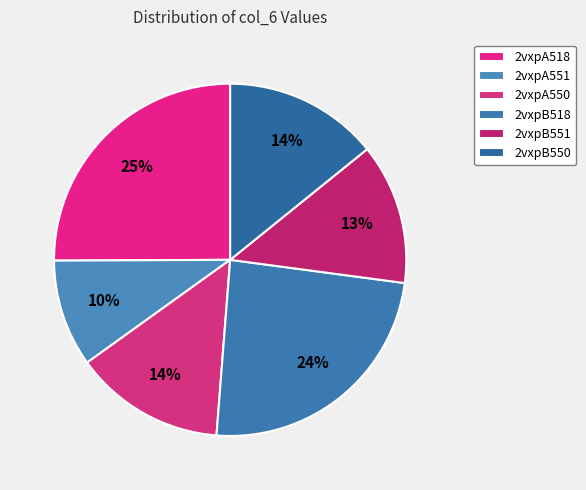

What is the smallest slice in the pie chart?

2vxpA551